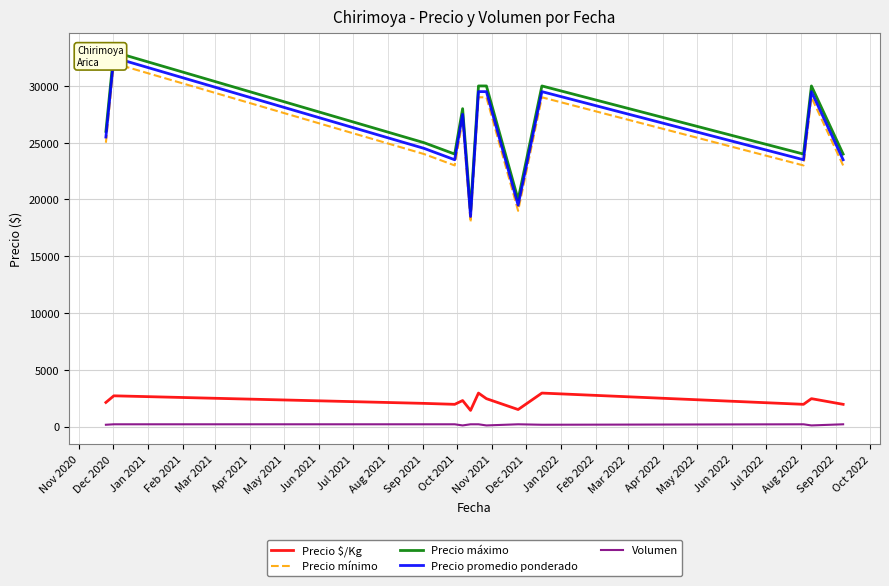

How many lines are shown in the chart?

5